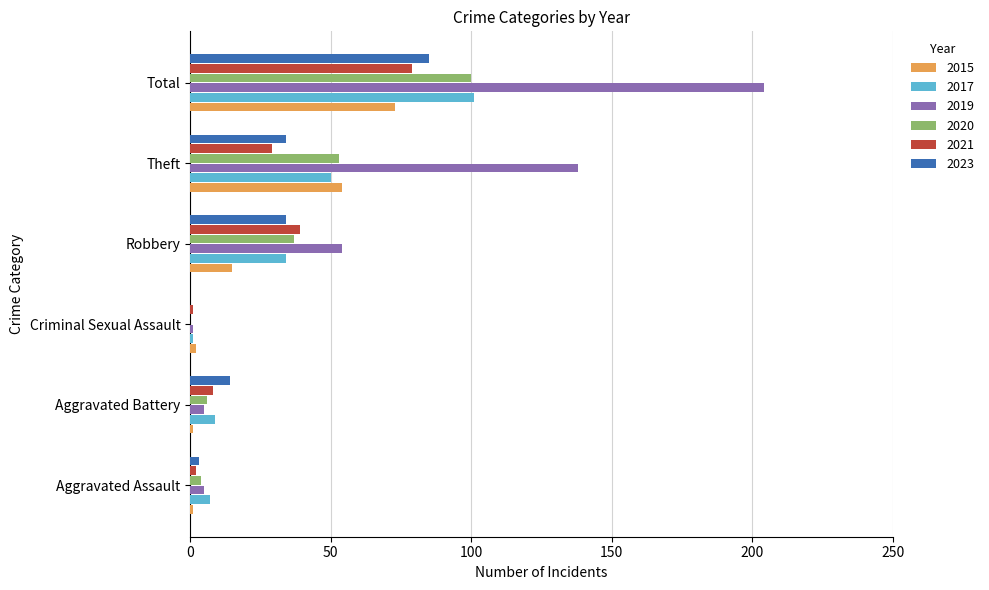

What is the total value across all series at Theft?

358